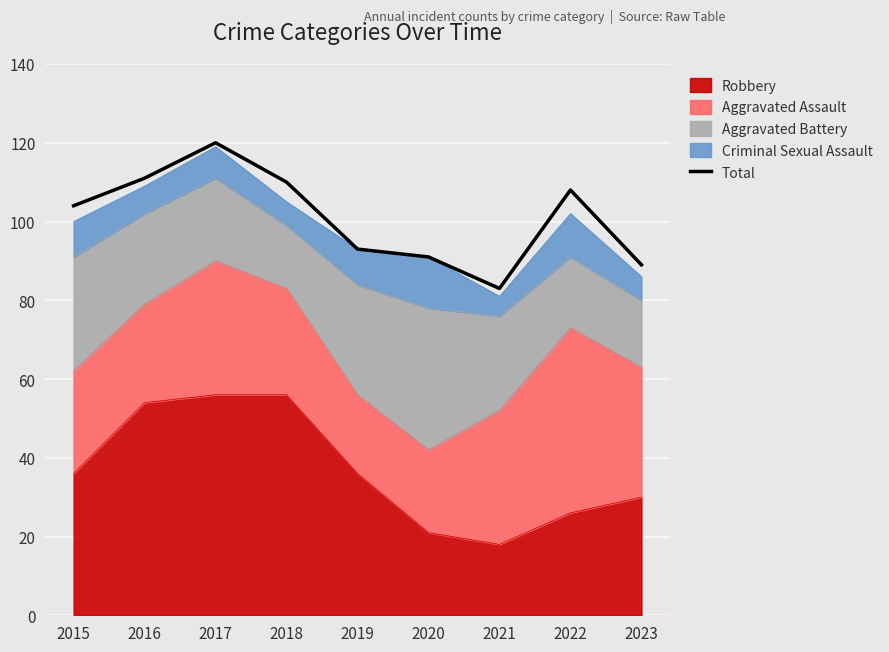

List the labels in order of value, smallest first.

2021, 2023, 2020, 2019, 2015, 2022, 2018, 2016, 2017